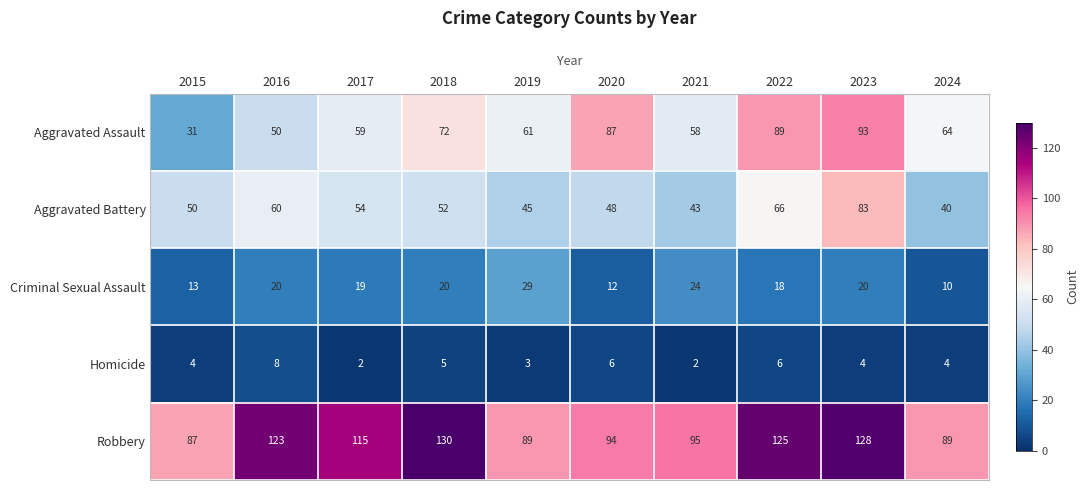

Which series has the largest range (max minus min)?

Aggravated Assault